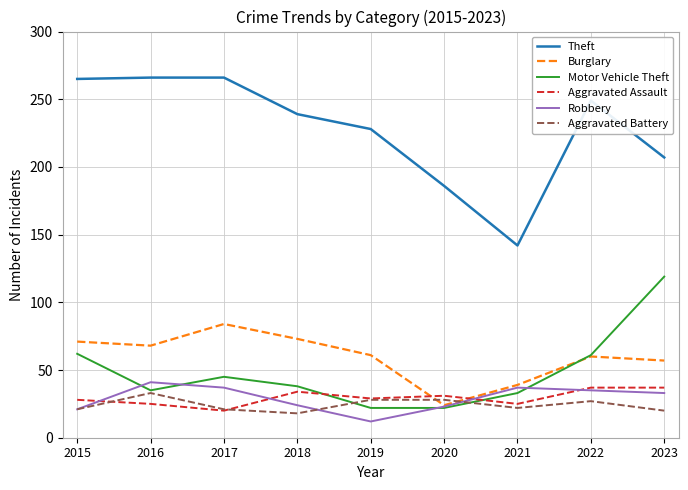

Where does the Robbery series first go above 33?

2016